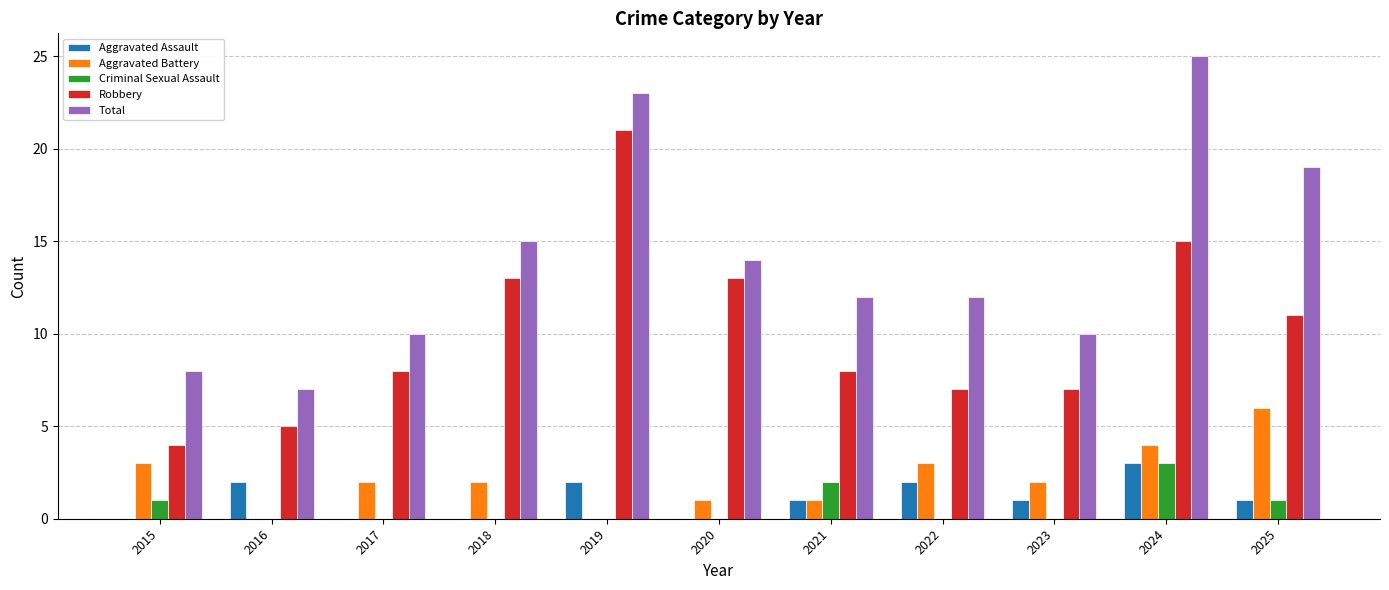

What is the sum of all Criminal Sexual Assault values?

7